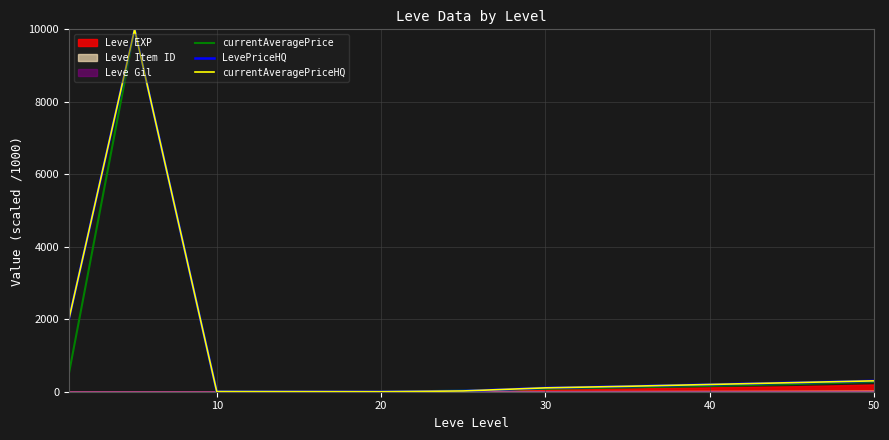

Reading left to right, extract all data points from this chart.

currentAveragePrice: 500.5	10000.0	4.8	2.5	1.1	30.0	80.1	120.0	160.0	210.0	270.0
LevePriceHQ: 2000.9	10000.0	4.8	2.5	0.0	21.2	106.7	150.0	200.0	250.0	300.0
currentAveragePriceHQ: 2000.9	10000.0	4.8	2.5	0.0	21.2	106.7	150.0	200.0	250.0	300.0